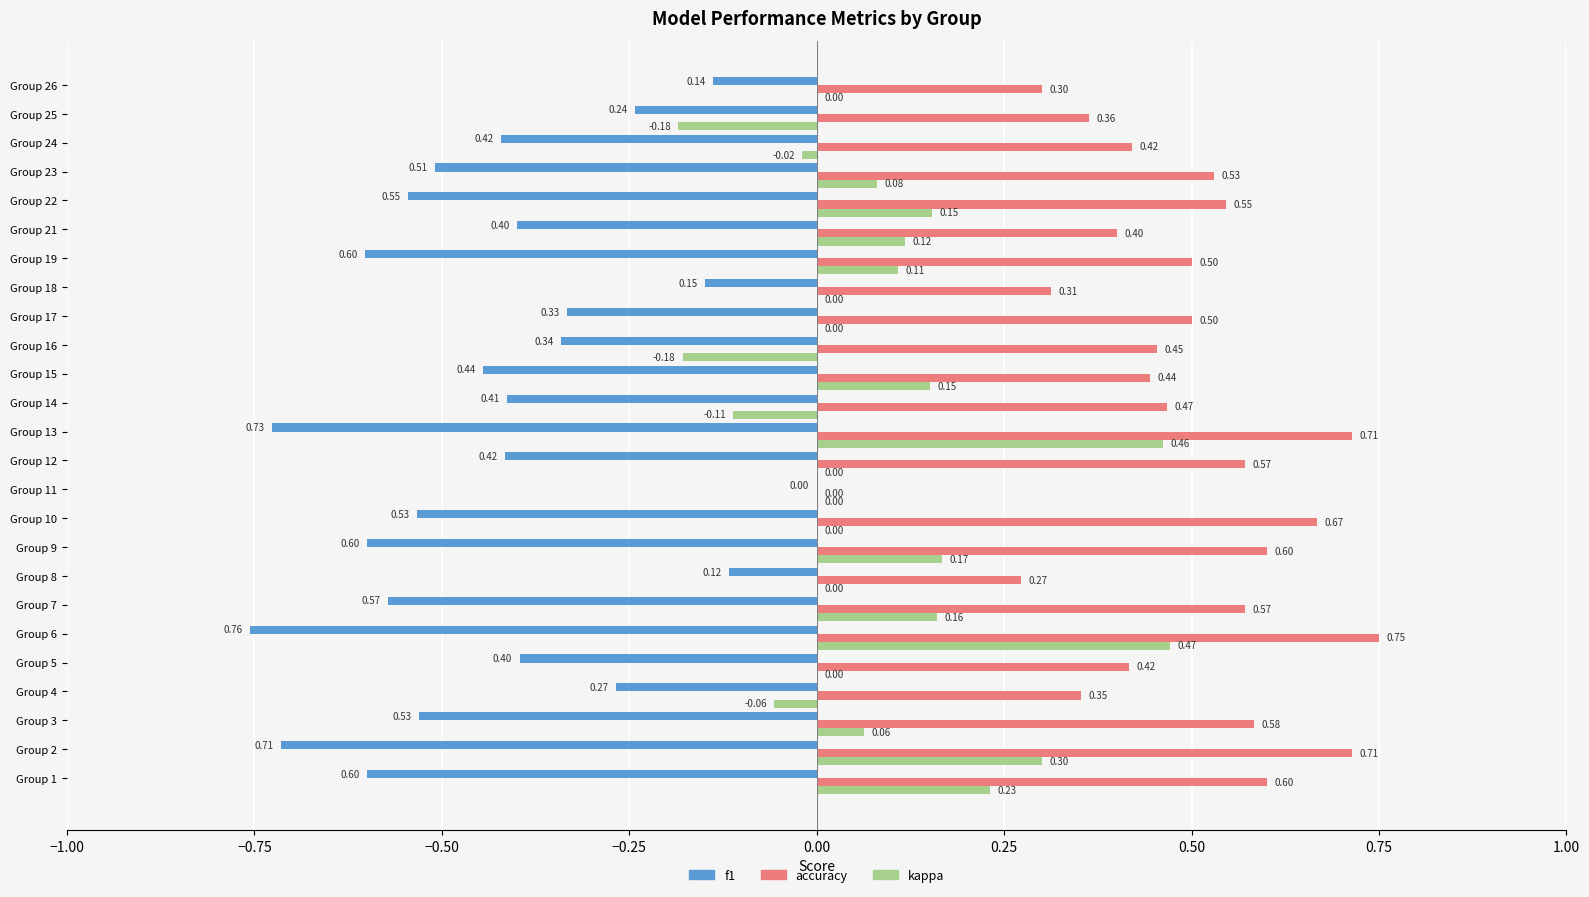

Is the value of kappa at Group 16 greater than the value of f1 at Group 14?

Yes